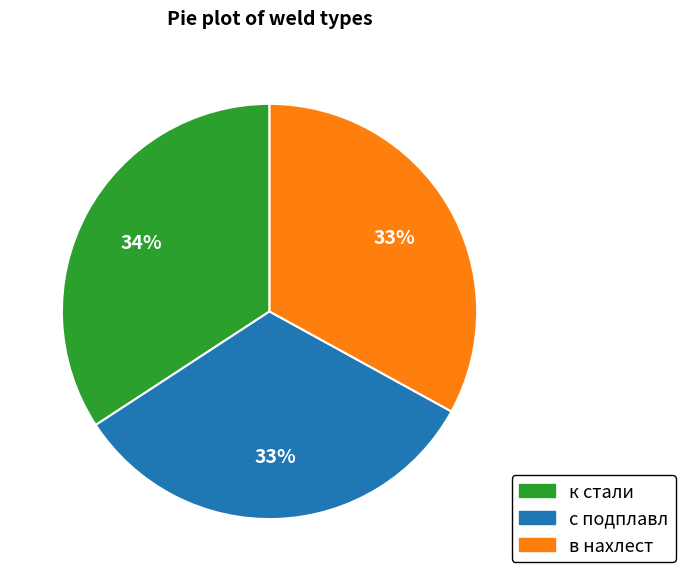

Is it true that в нахлест is 46% of the pie?

False